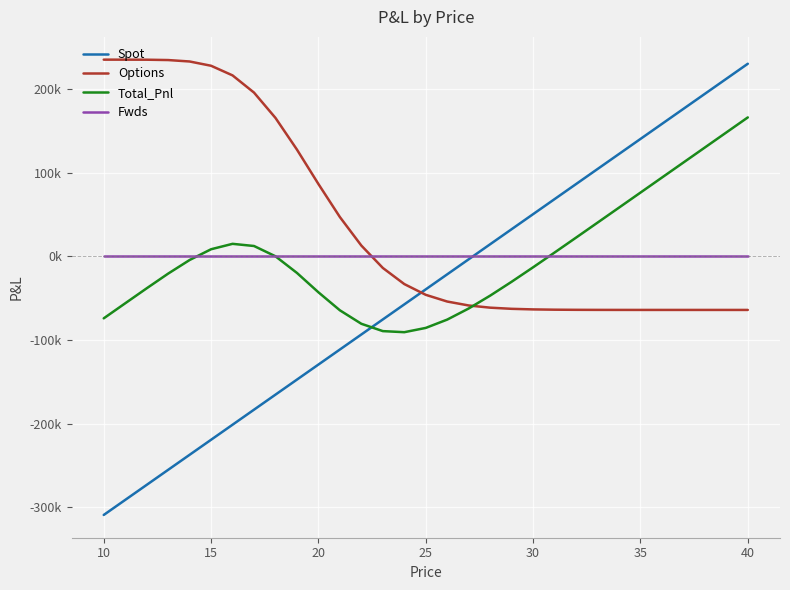

Does the chart display data point markers on the line(s)?

No